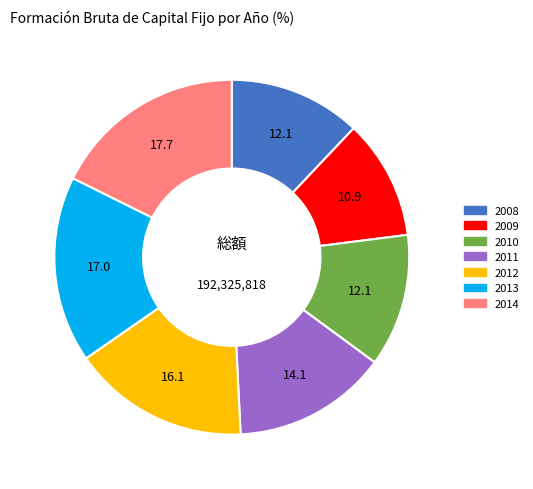

How many segments does this pie chart have?

7